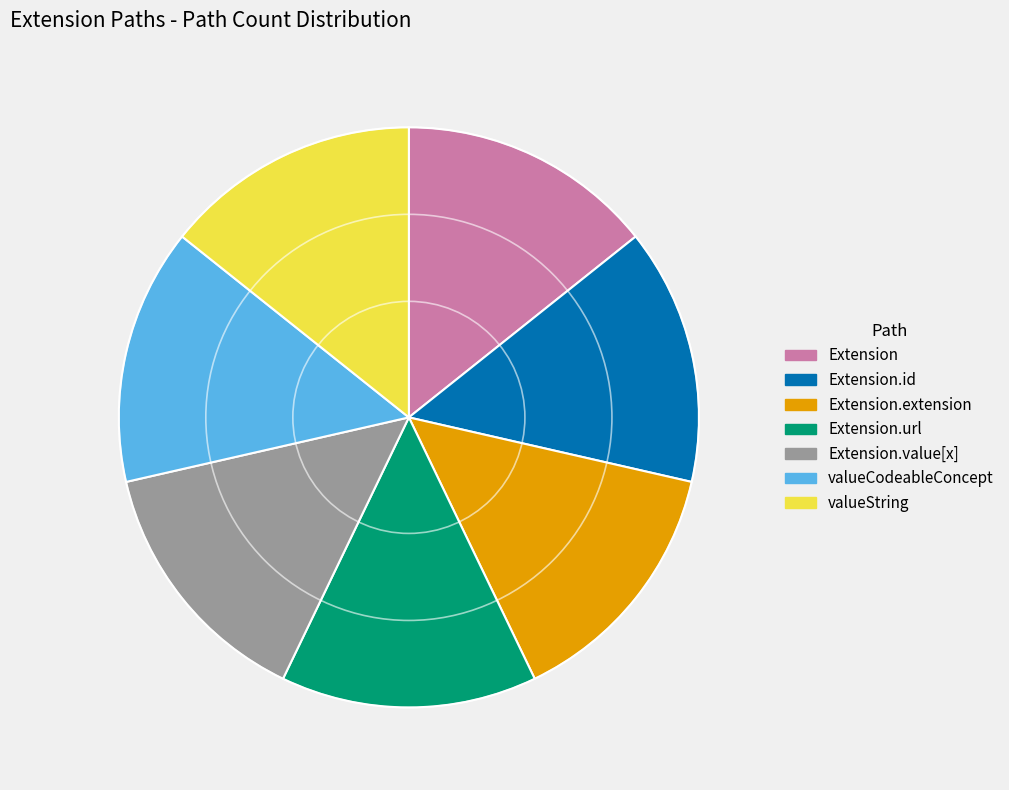

Is there a majority slice in this chart?

No